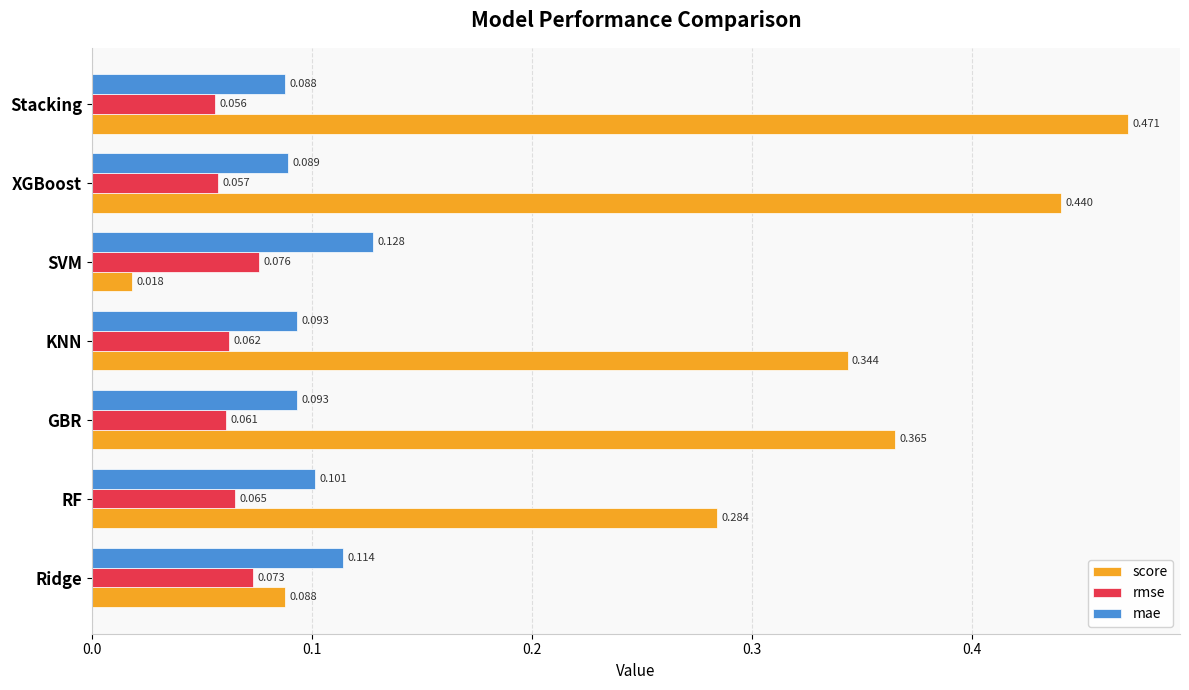

Between Ridge and GBR, which series saw the biggest shift?

score